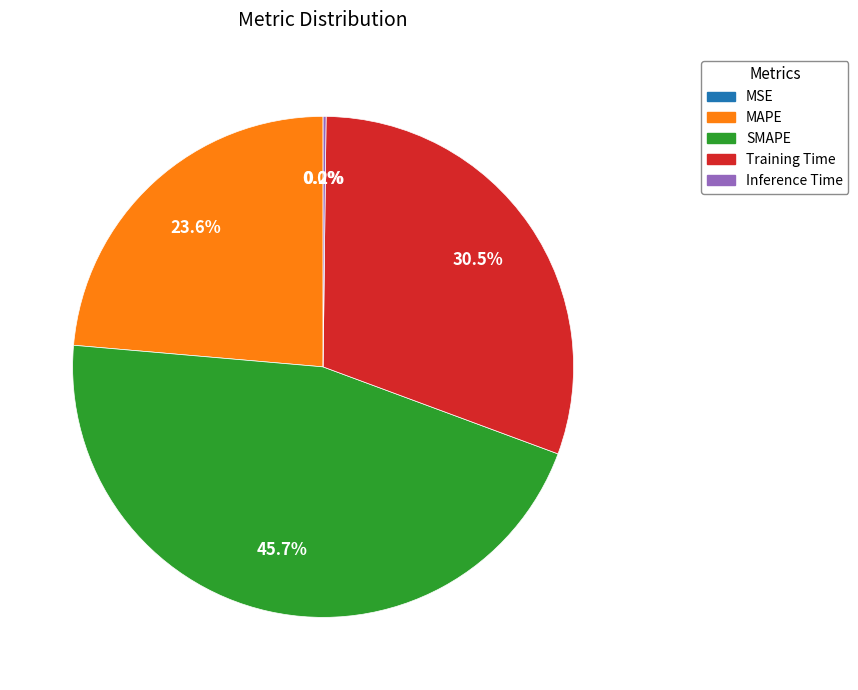

What is the ratio of the value at MAPE to the value at Training Time?

0.8